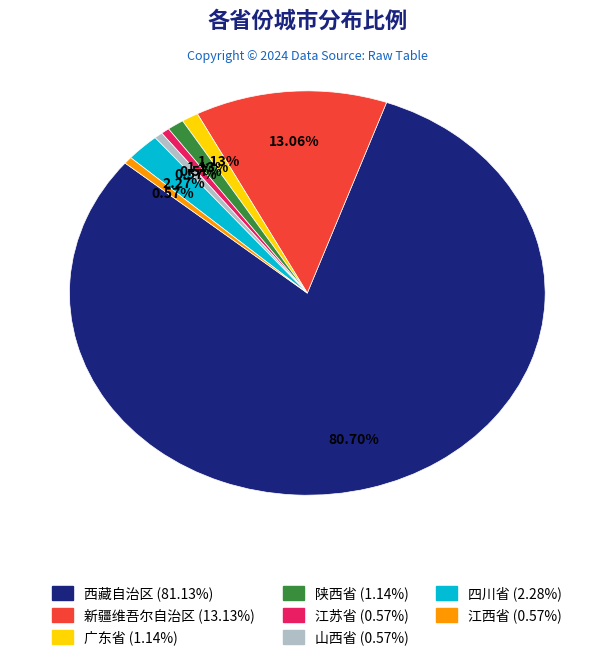

Which category has the biggest portion of the pie?

西藏自治区